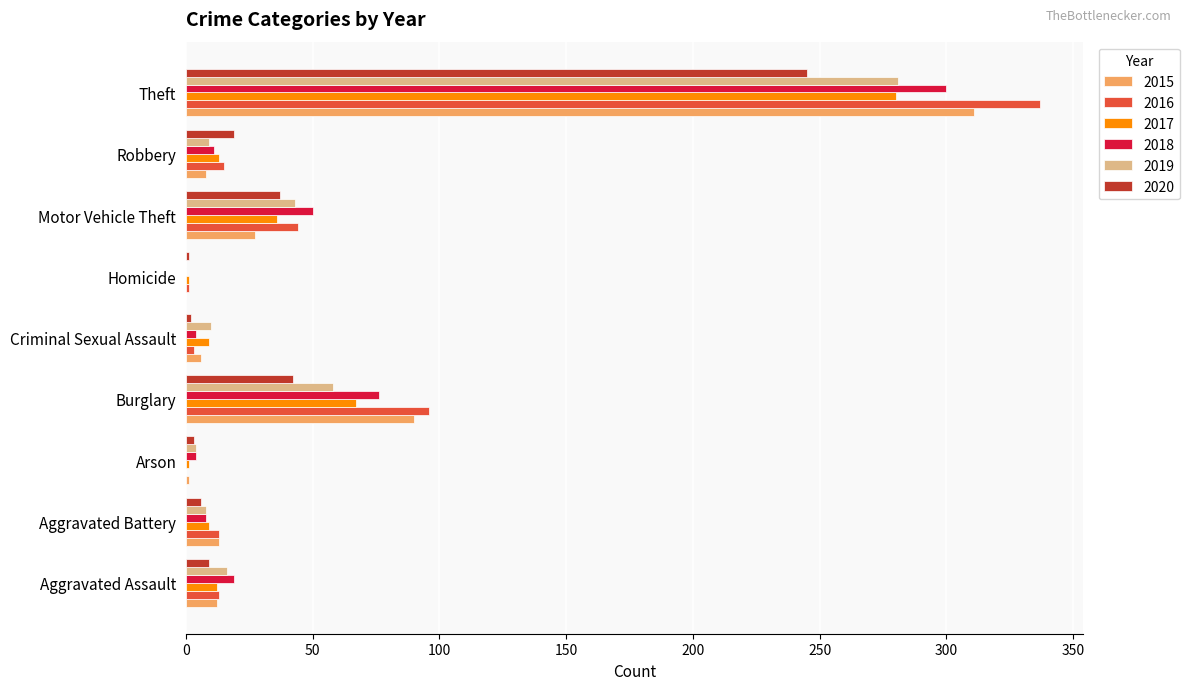

What is the total value across all series at Aggravated Assault?

81